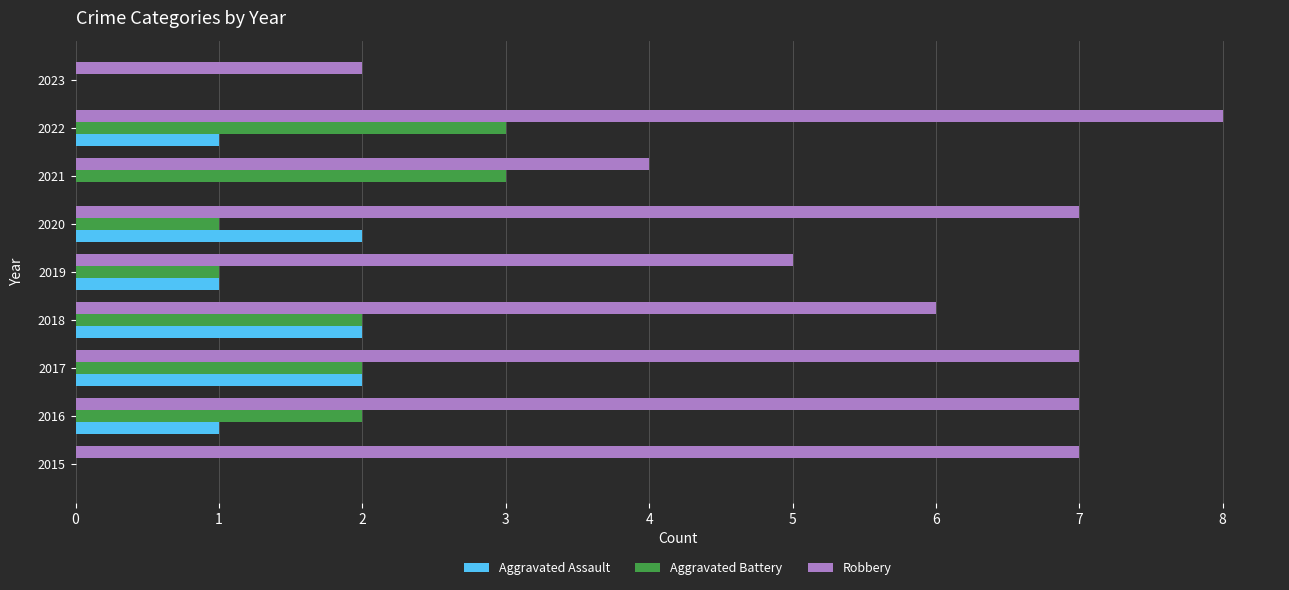

Which series has the largest total across all categories?

Robbery